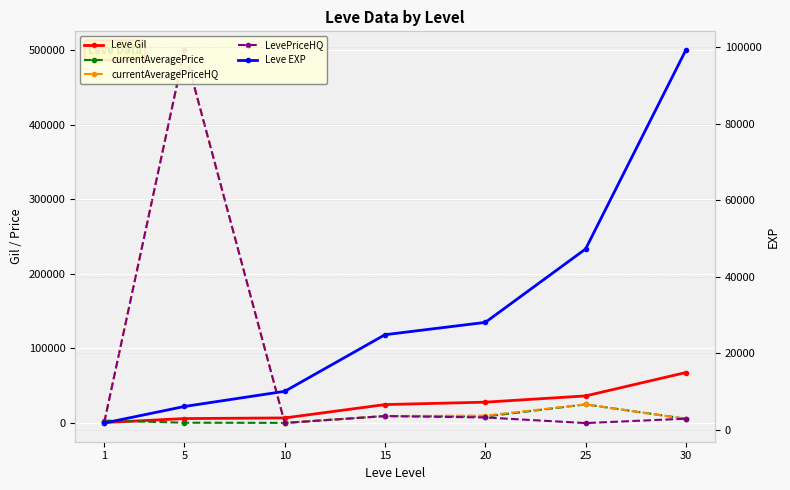

The value of Leve EXP at 5 is 10566.6. True or false?

False